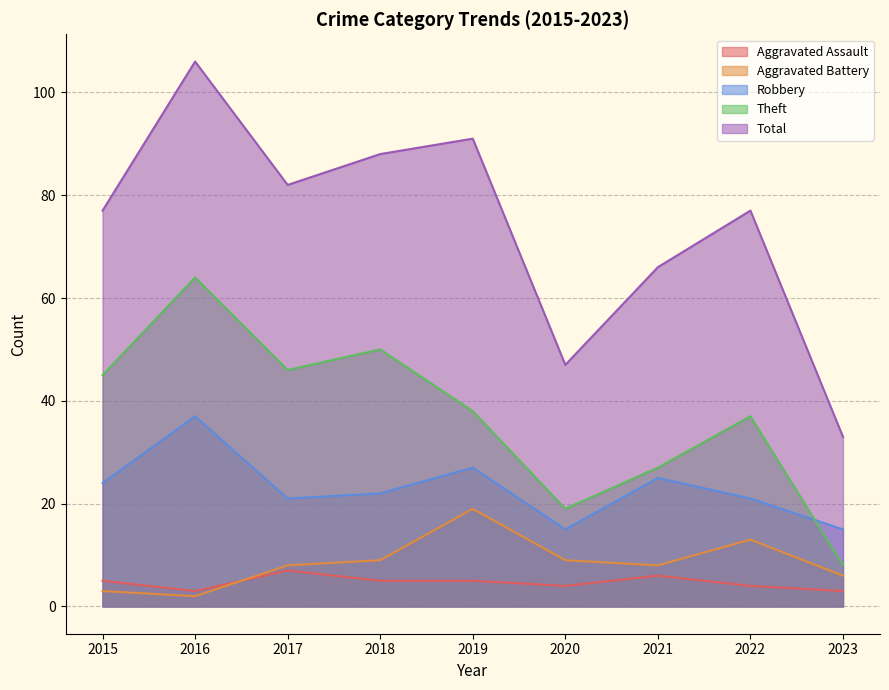

What is the difference between the maximum and minimum values in the Aggravated Battery series?

17